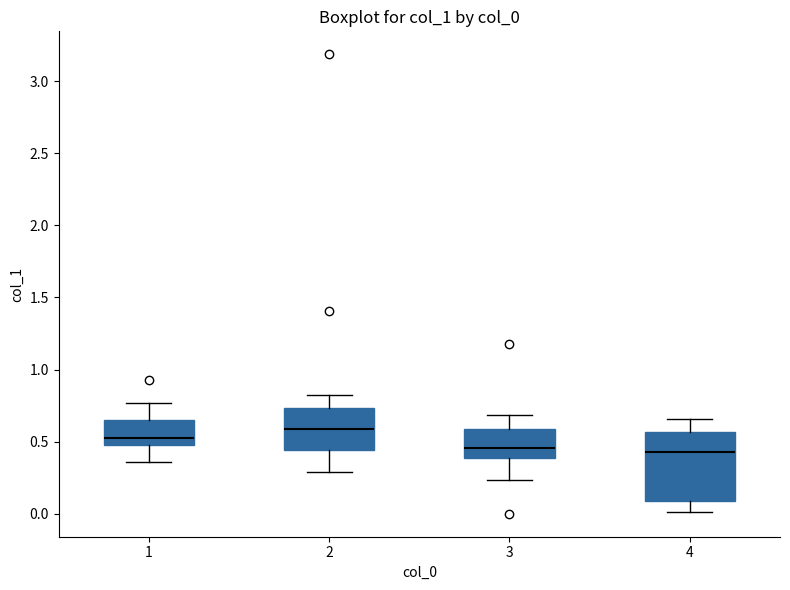

Which box is the tallest, from its lower edge to its upper edge?

4